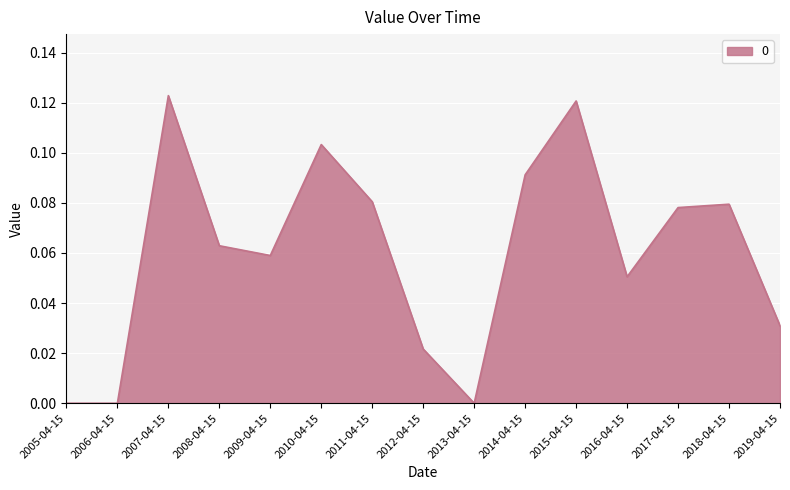

How many lines are shown in the chart?

1